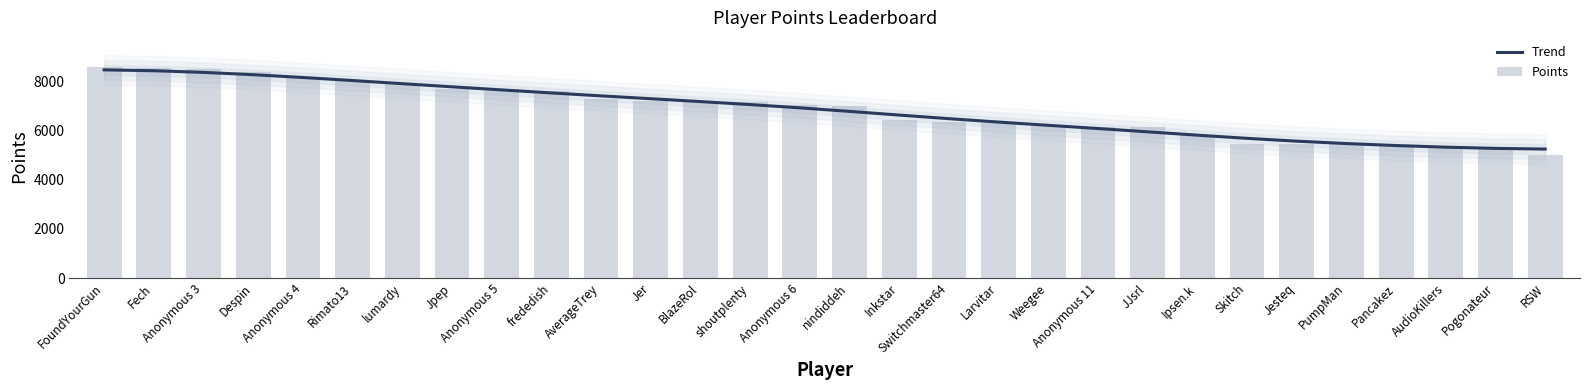

Is it true that Trend equals 12879.2 at lumardy?

False